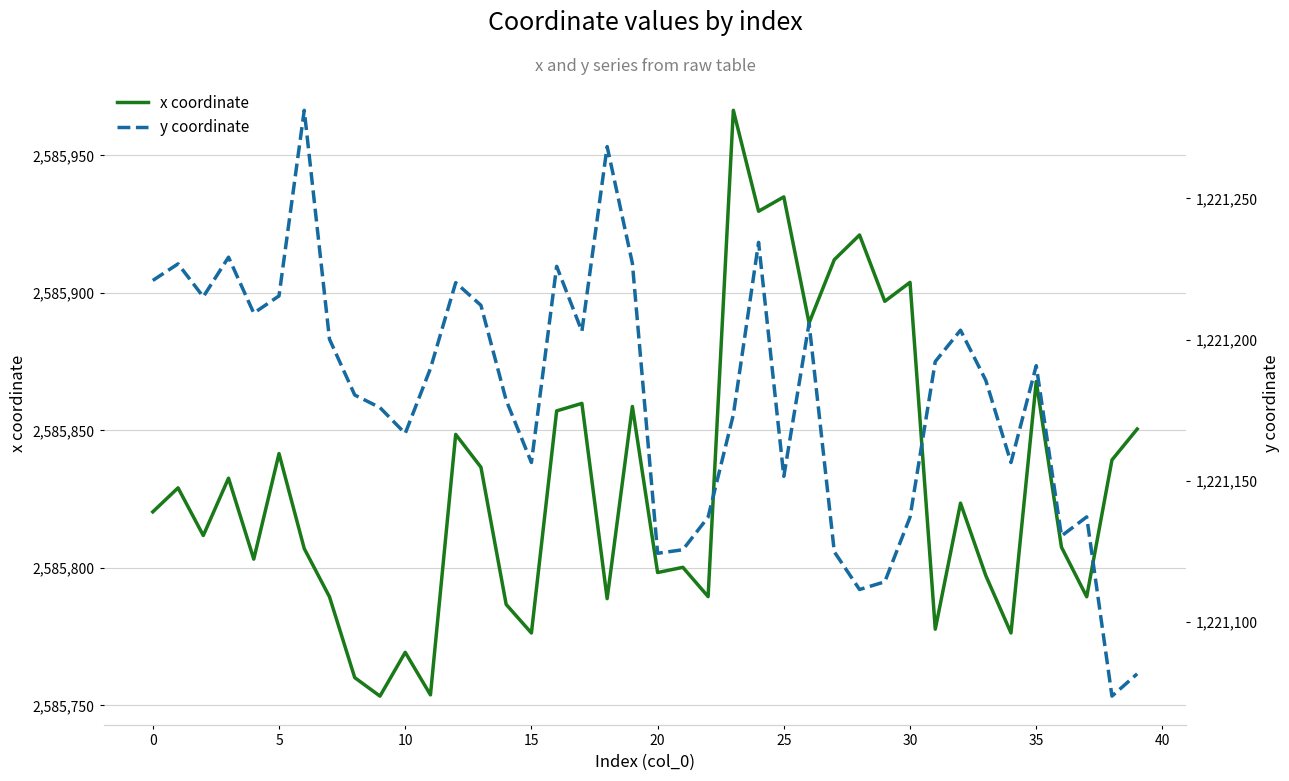

List the series in order of their overall mean, highest first.

x coordinate, y coordinate